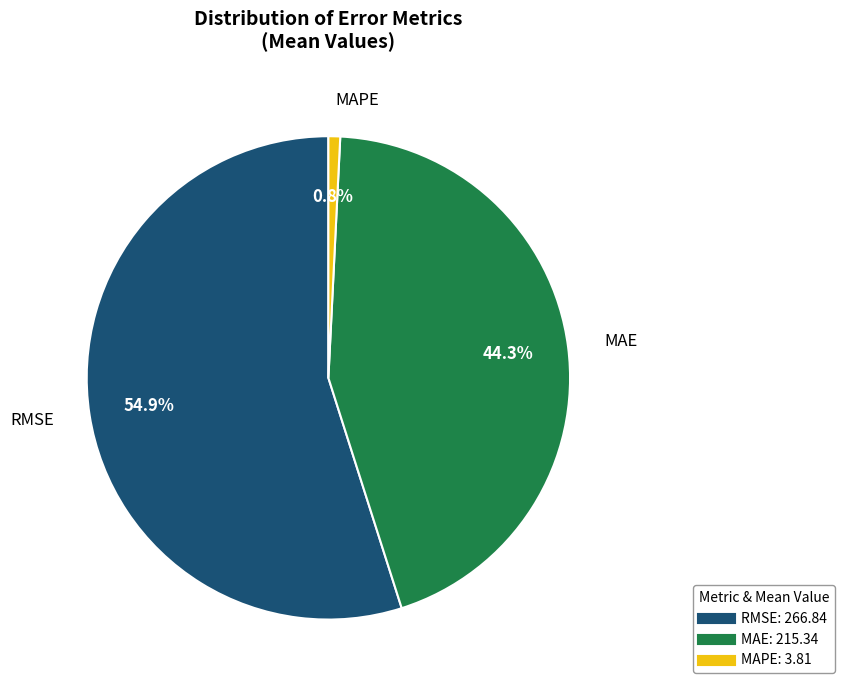

Between MAPE and RMSE, which is larger?

RMSE